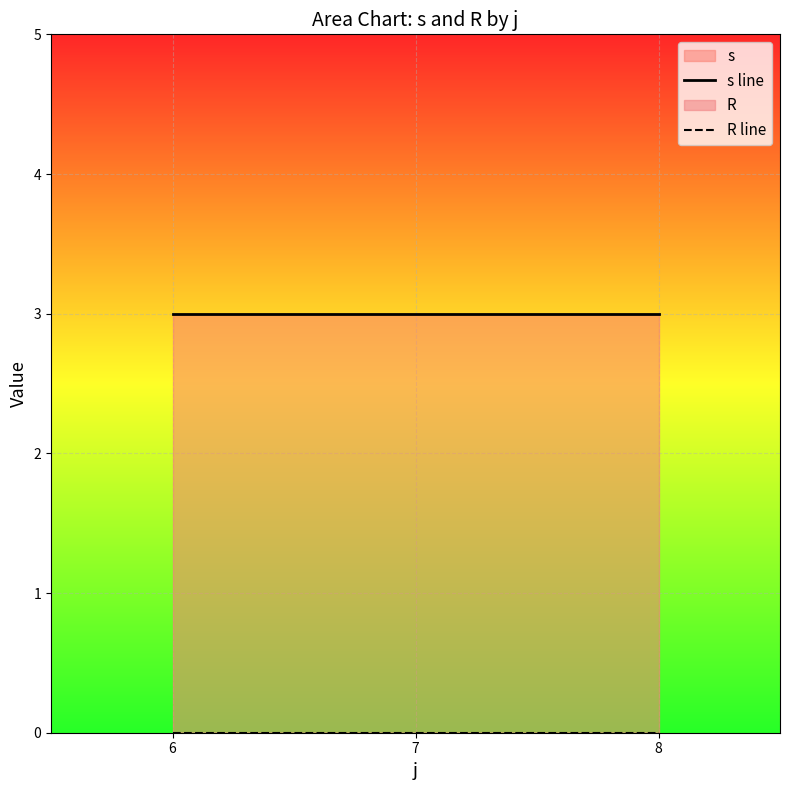

Which has a higher value, 6 or 8?

6